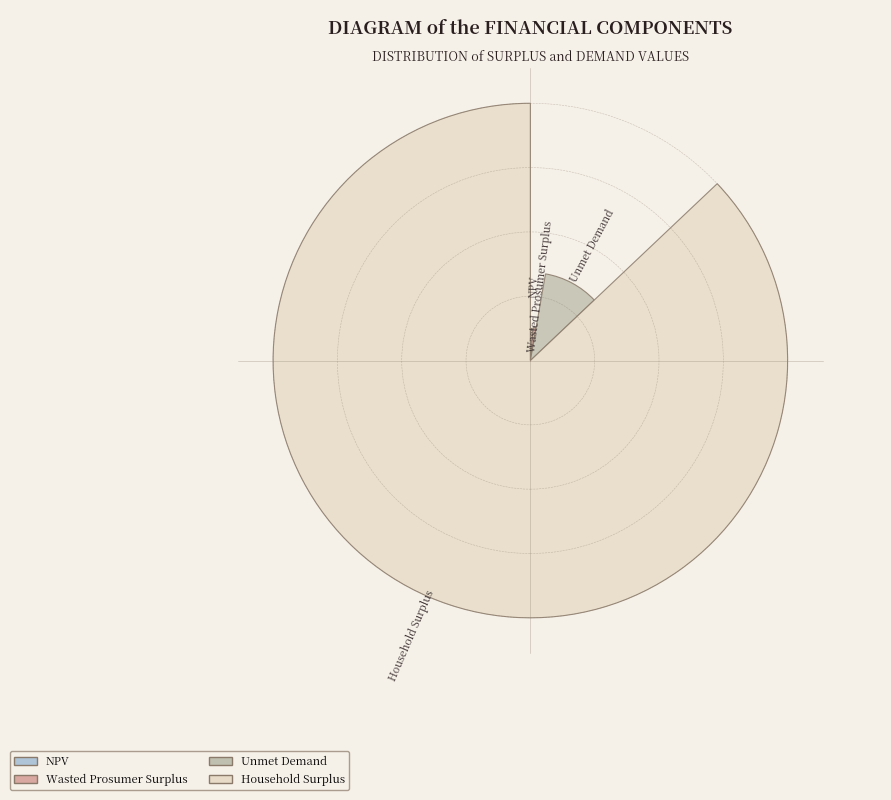

Is the sum of Wasted Prosumer Surplus and NPV greater than half?

No